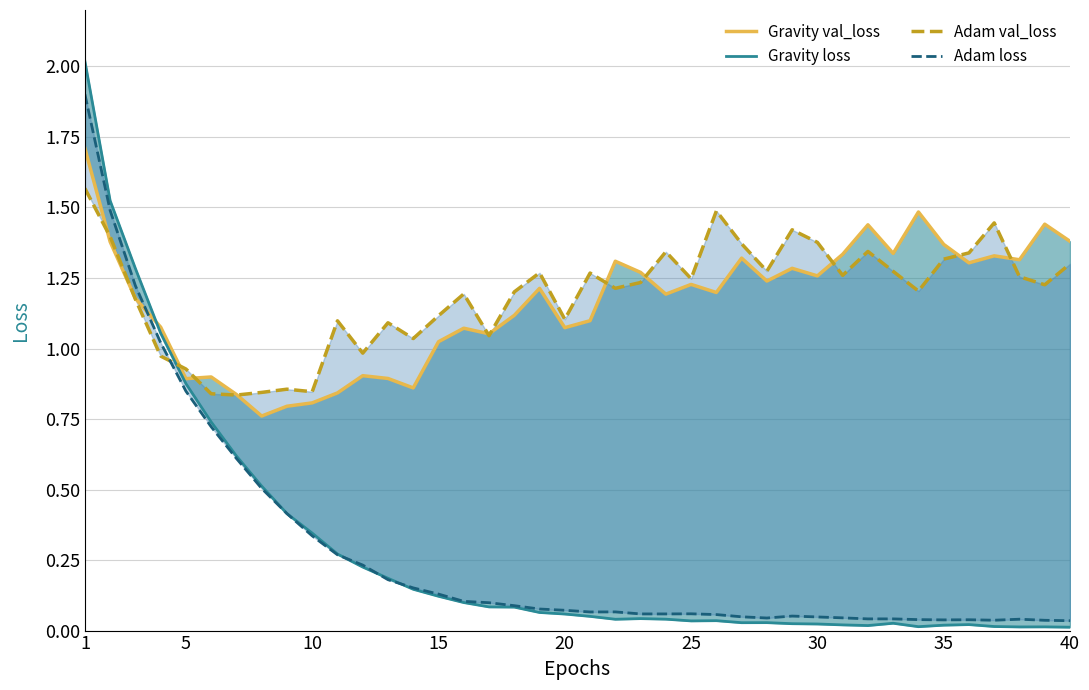

List the series in order of their peak value, highest first.

Gravity loss, Adam loss, Gravity val_loss, Adam val_loss